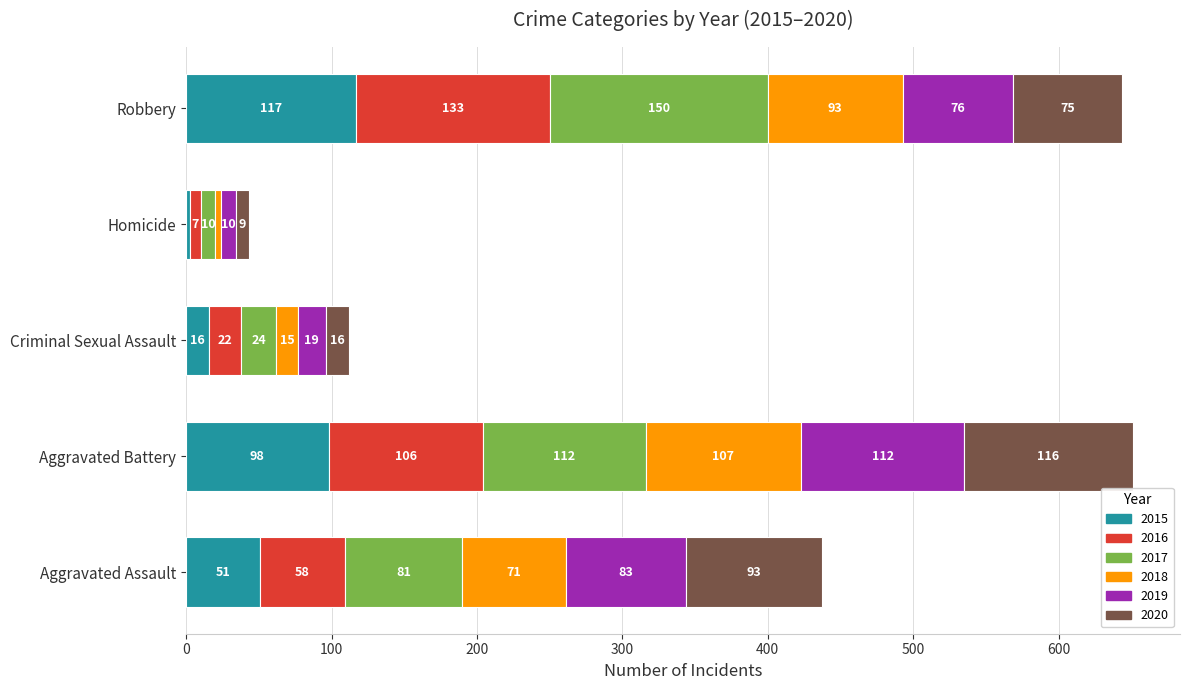

What is the total value across all series at Homicide?

43